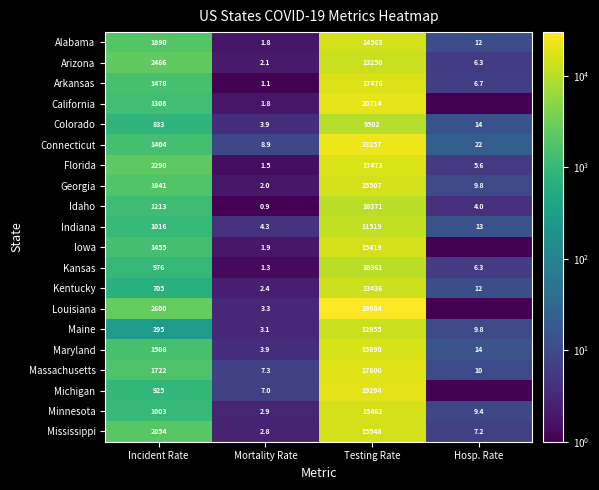

Between Testing Rate and Hosp. Rate, which is larger?

Testing Rate